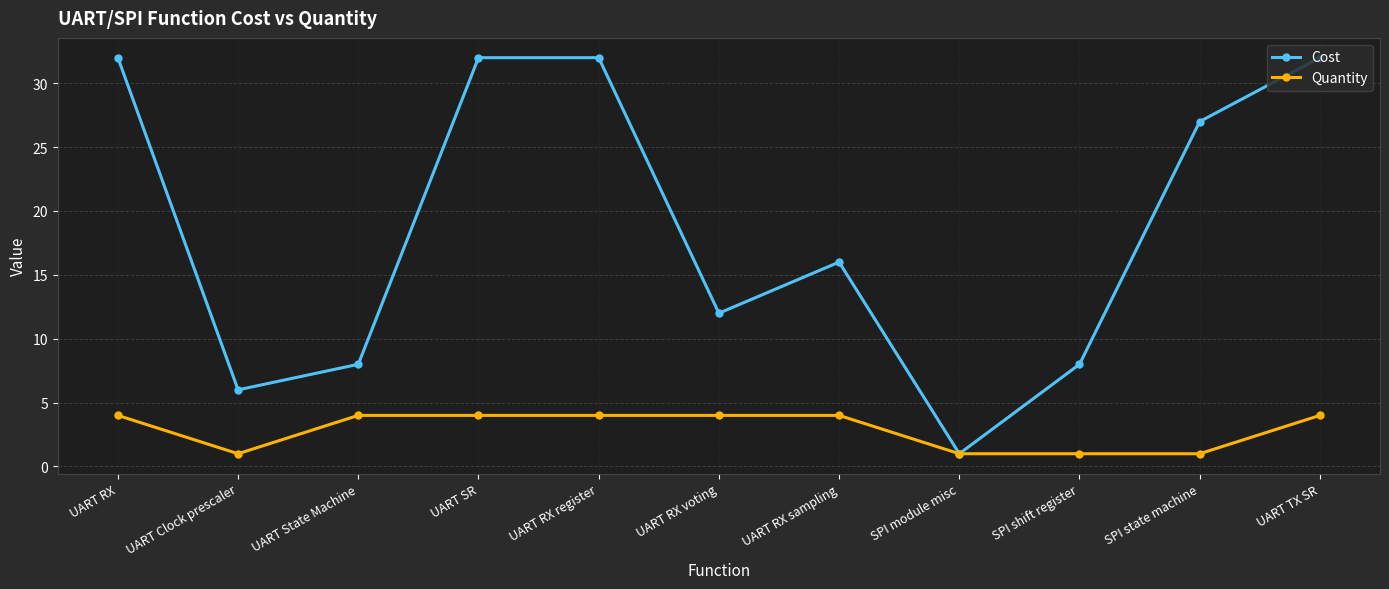

What is the label of the 2nd point from the left?

UART Clock prescaler